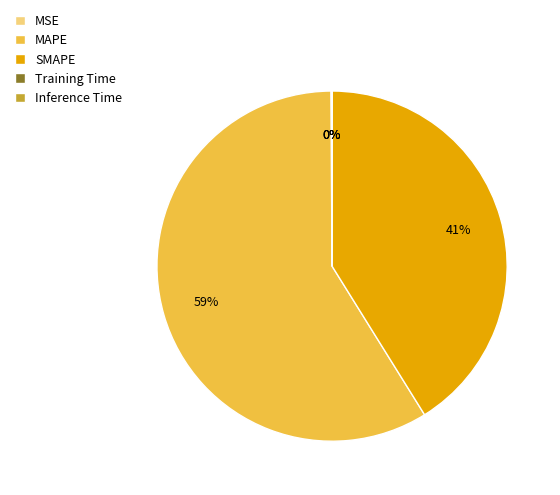

To the nearest percent, what percentage of the pie is MAPE?

59%